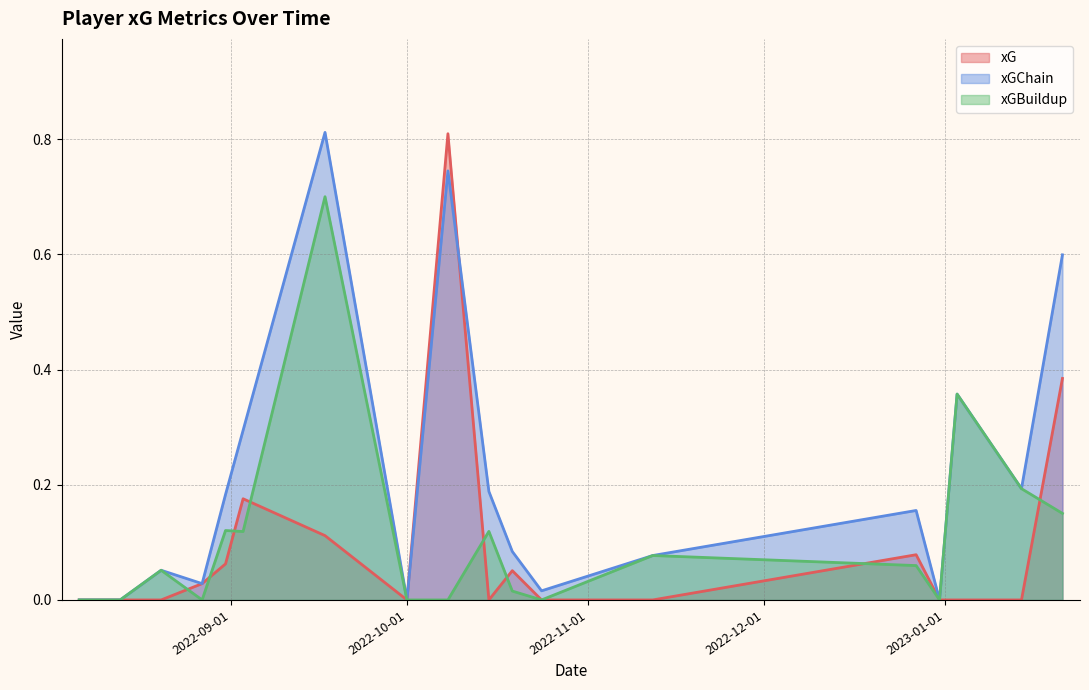

Which series ends up on top after the final intersection of xG and xGChain?

xGChain